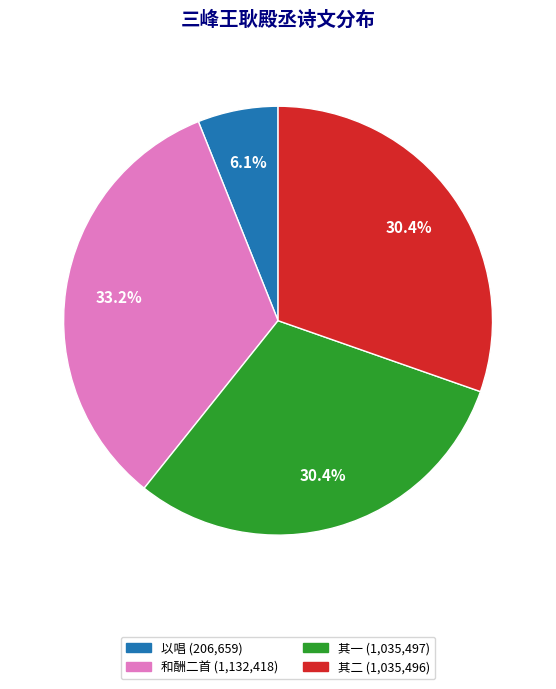

How many segments does this pie chart have?

4